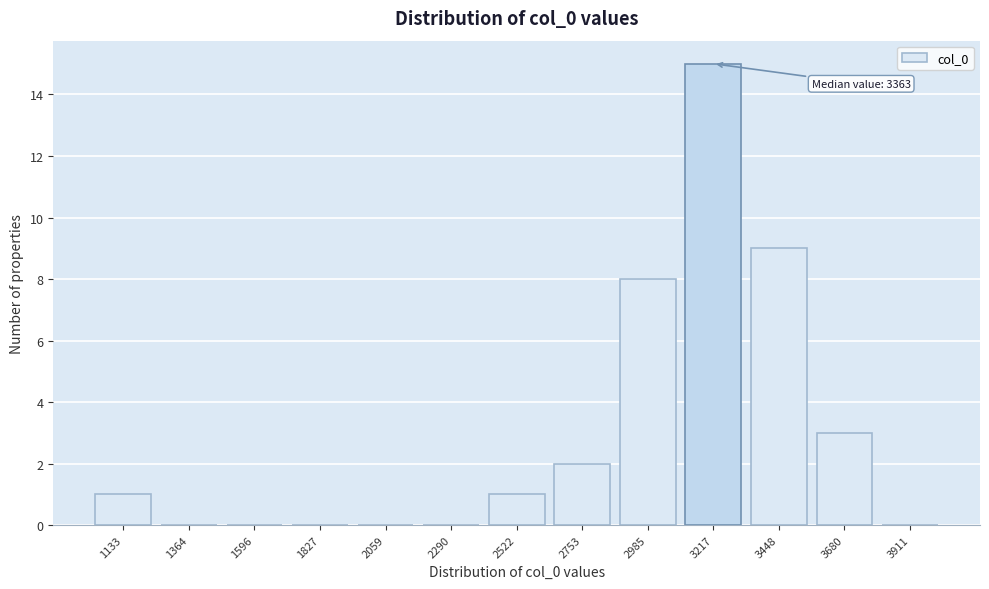

Reading right to left, transcribe all the data shown in this chart.

3911=0	3680=3	3448=9	3217=15	2985=8	2753=2	2522=1	2290=0	2059=0	1827=0	1596=0	1364=0	1133=1